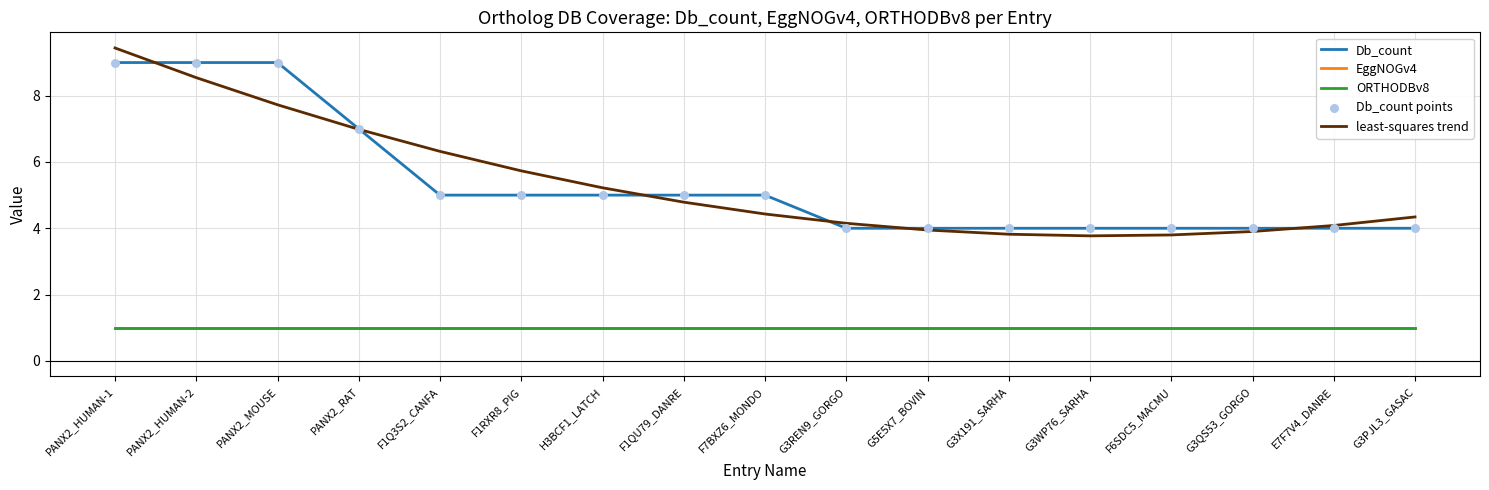

Does the chart have visible grid lines?

Yes